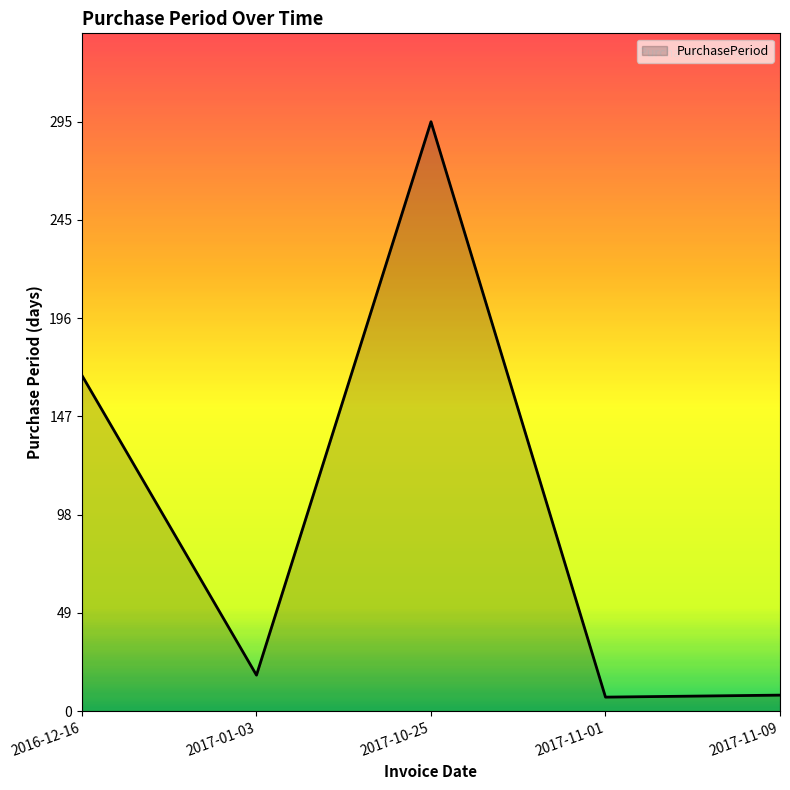

Approximately how many times larger is the value at 2017-01-03 compared to 2016-12-16?

0.1